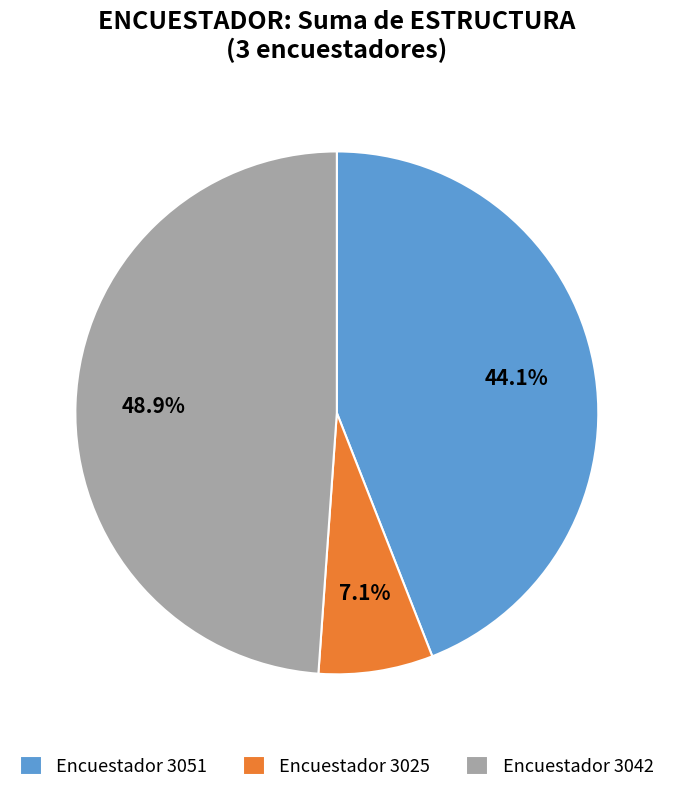

What percentage is NOT represented by Encuestador 3042?

51.1%